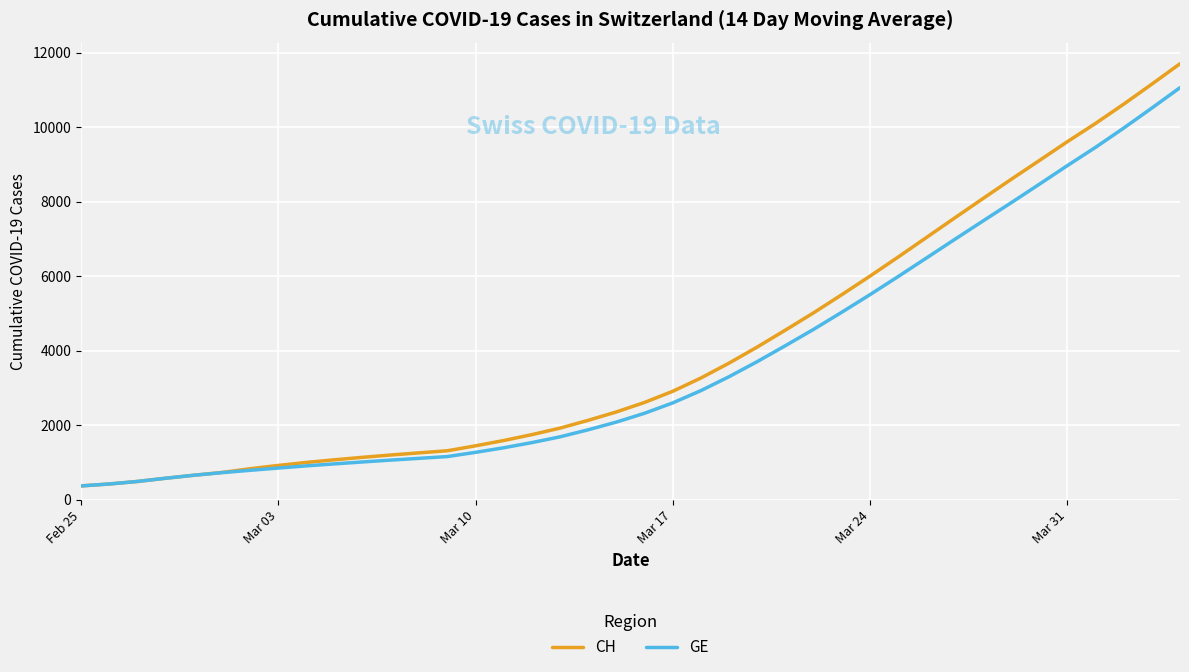

What is the difference between the maximum and minimum values in the CH series?

11329.6